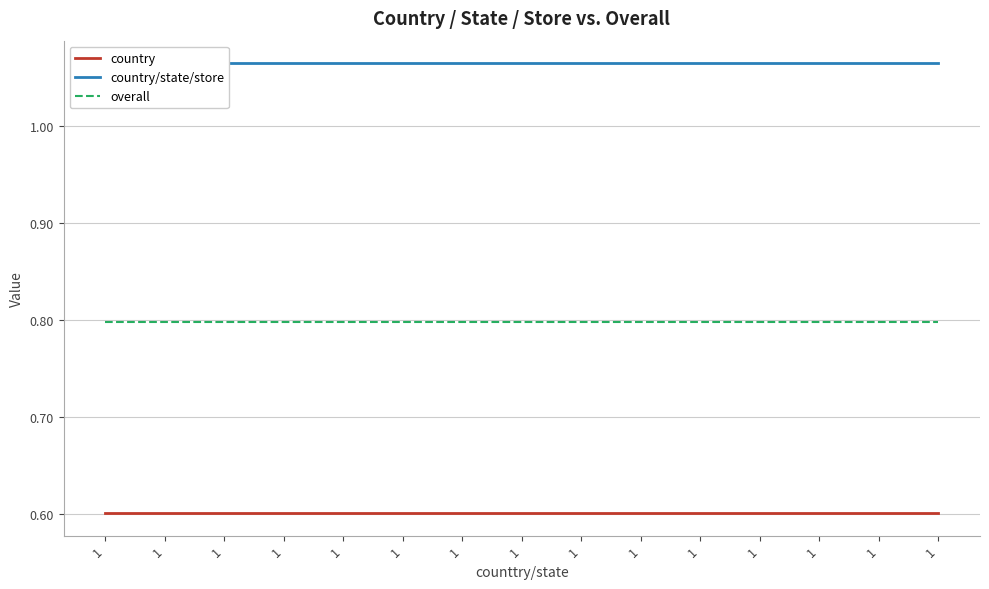

Rank the series at 1 from lowest to highest value.

country, overall, country/state/store